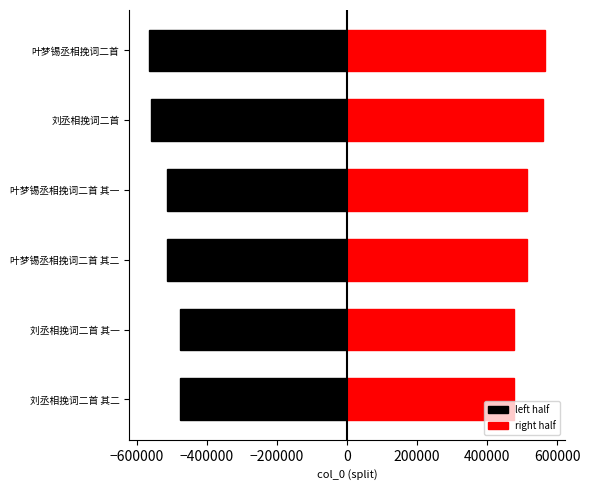

Which series has the largest total across all categories?

right half